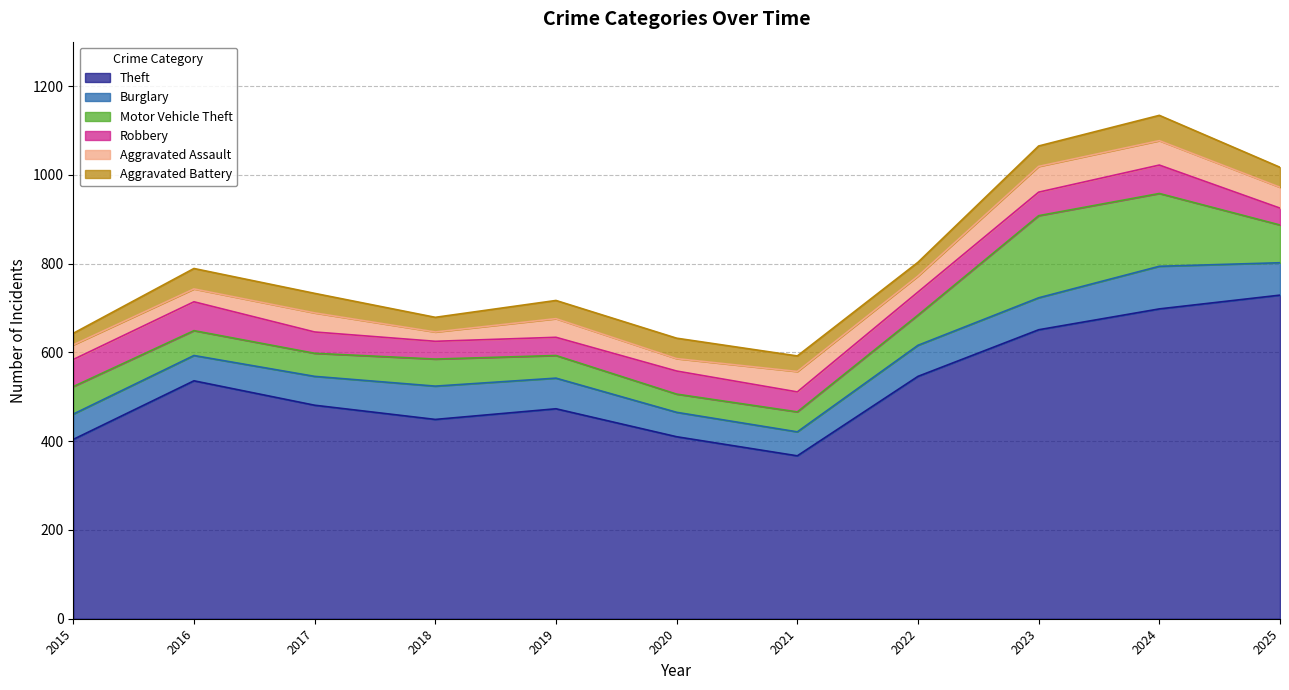

What is the sum of the Theft values at 2019 and 2025?

1202